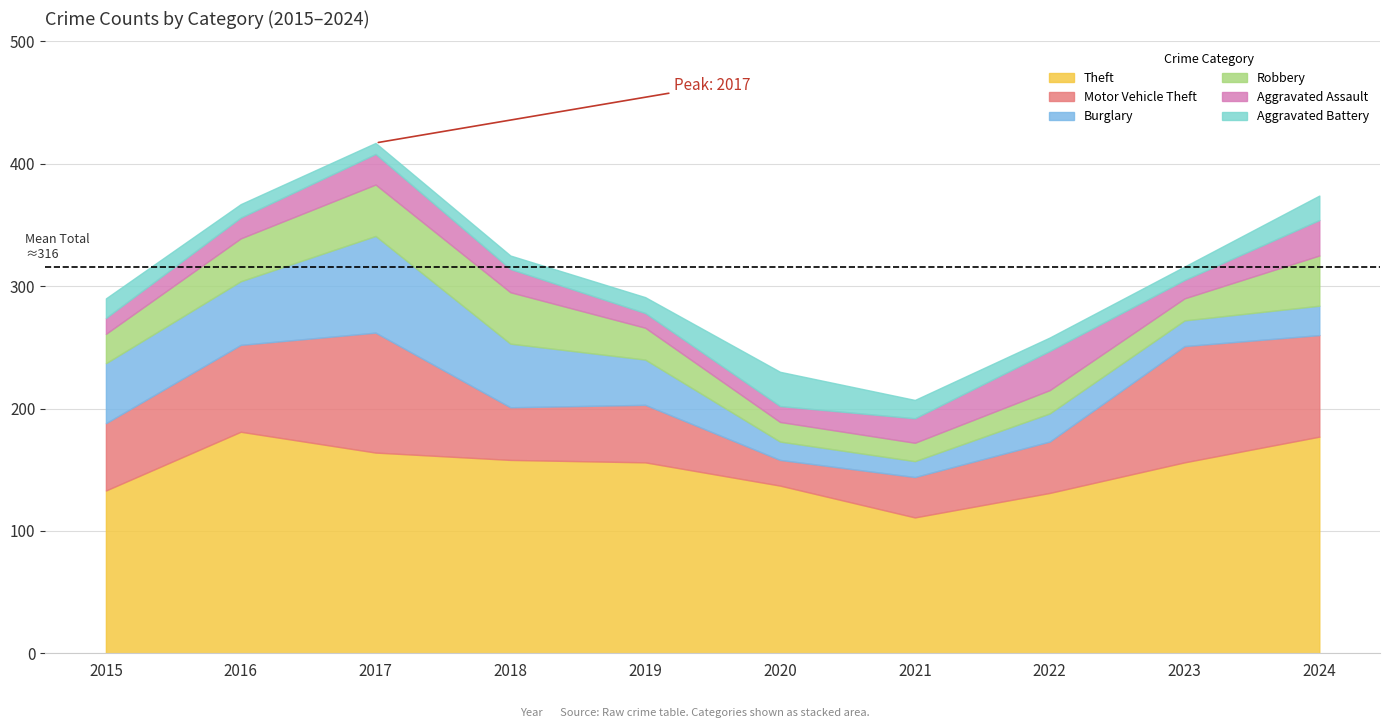

What is the value of the Aggravated Assault point at the 8th from the left?

32